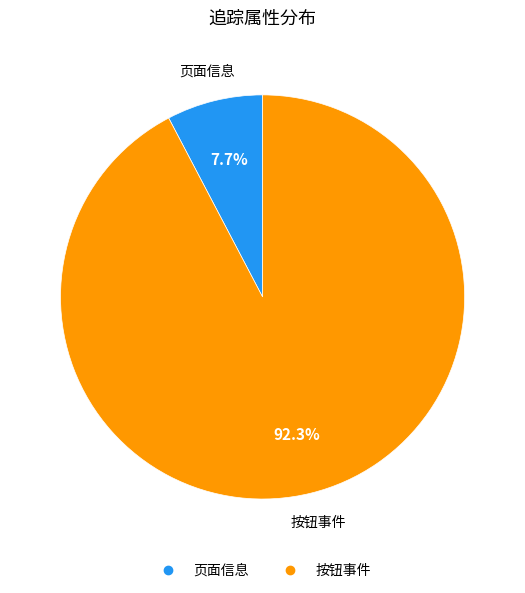

To the nearest percent, what is the difference between the 按钮事件 and 页面信息 slice percentages?

85%